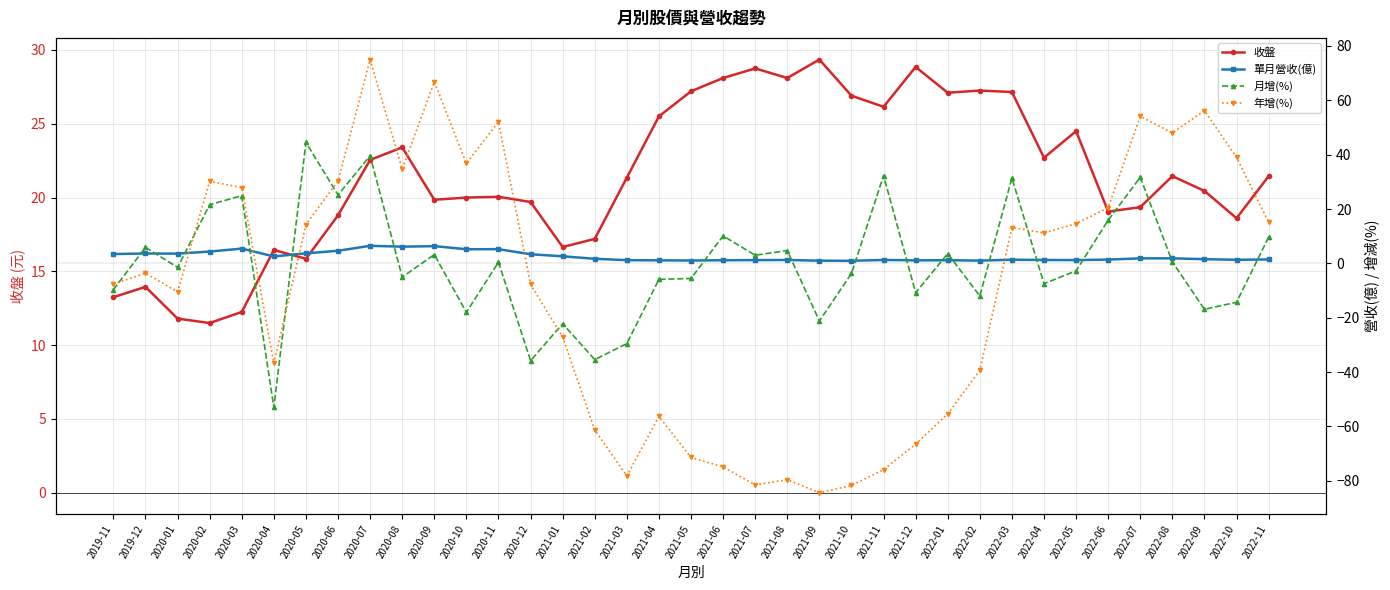

What is the spread (max minus min) of values at 2021-04?

81.8